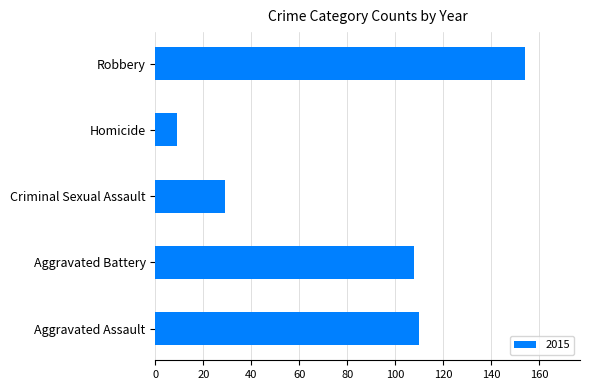

Reading bottom to top, transcribe all the data shown in this chart.

Aggravated Assault=110	Aggravated Battery=108	Criminal Sexual Assault=29	Homicide=9	Robbery=154